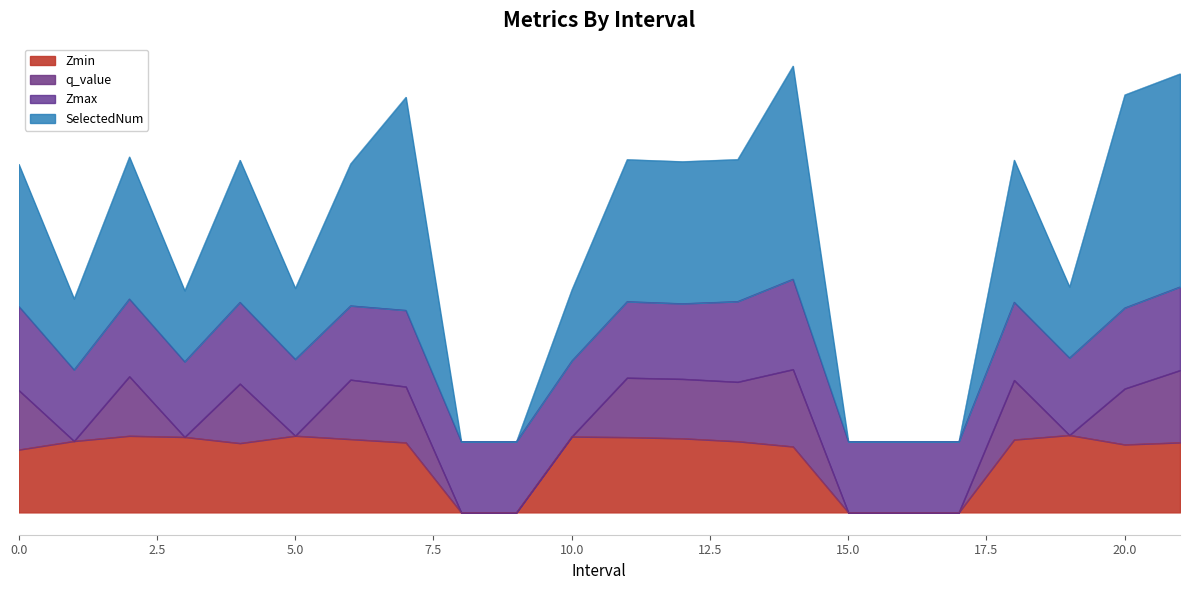

The value of SelectedNum at 15 is 1.0. True or false?

True